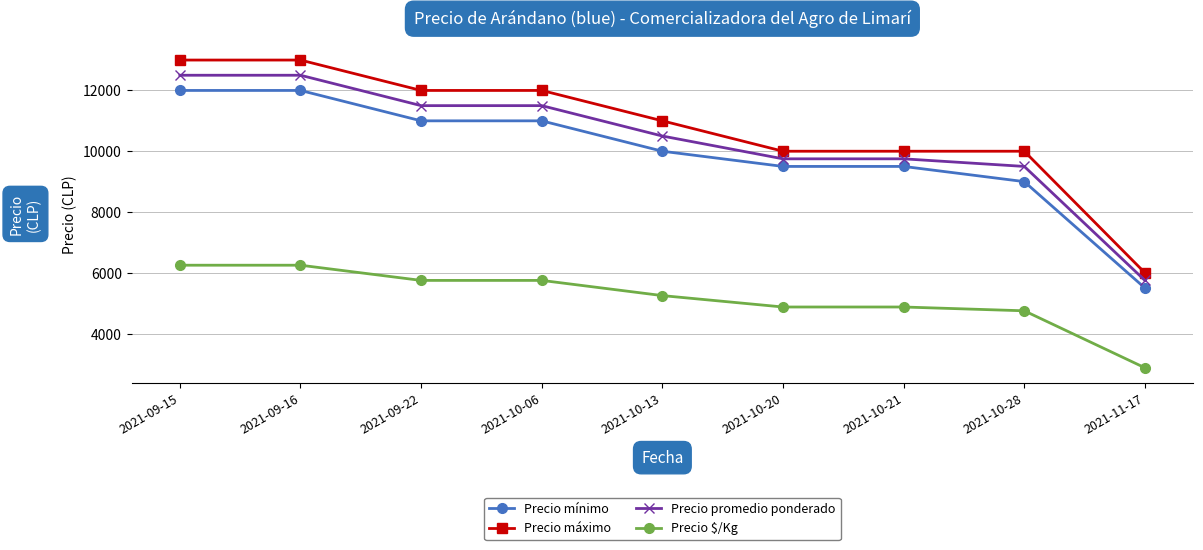

What is the sum of all Precio mínimo values?

89500